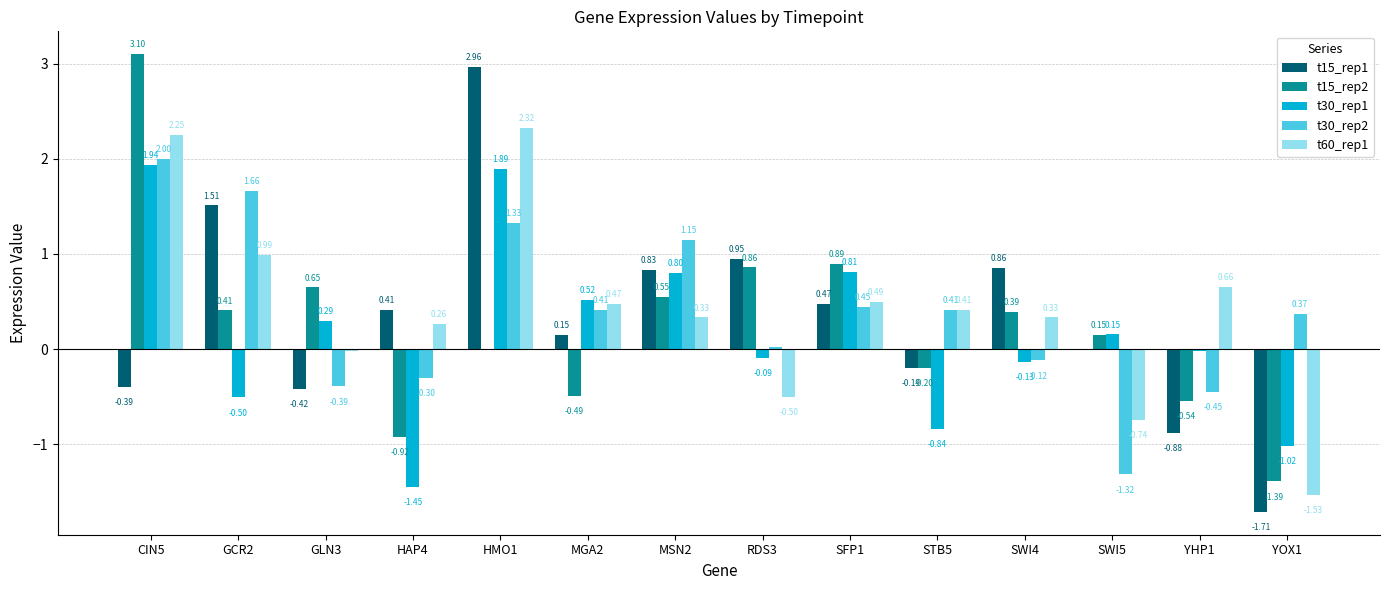

At which category is the sum across all series the highest?

CIN5